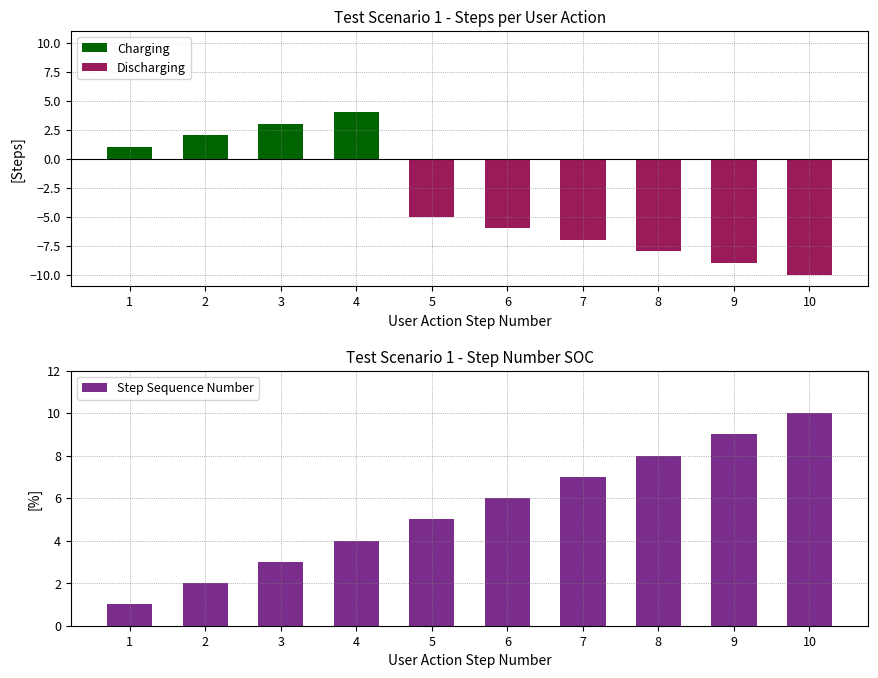

At how many categories does at least one series exceed 2?

8